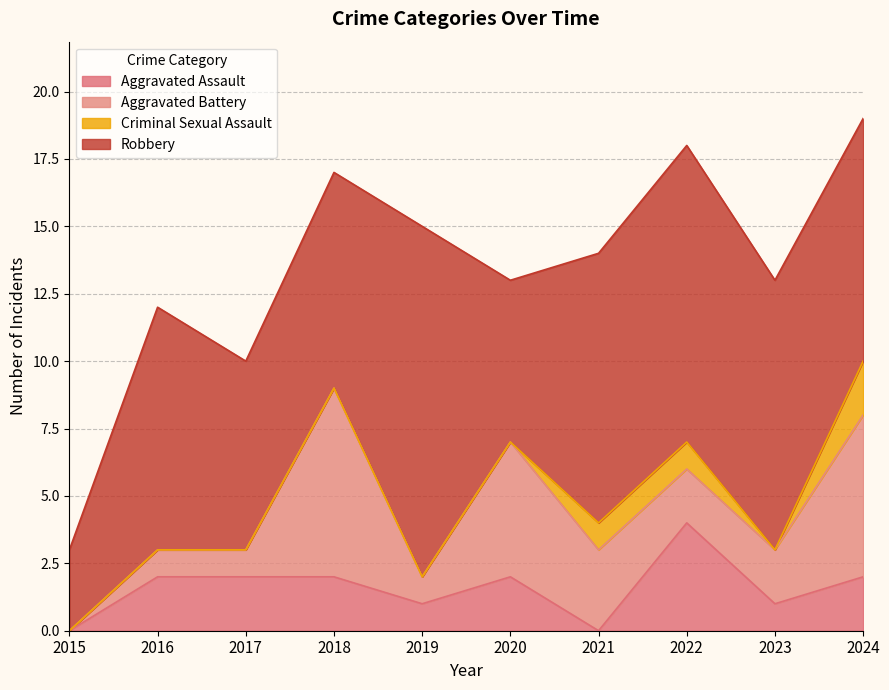

Which has a higher value, 2024 or 2019?

2024